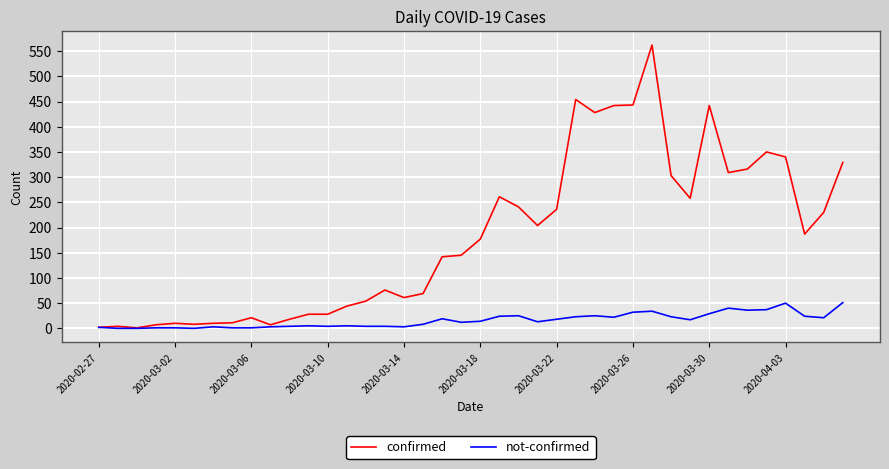

Which series has the largest total across all categories?

confirmed